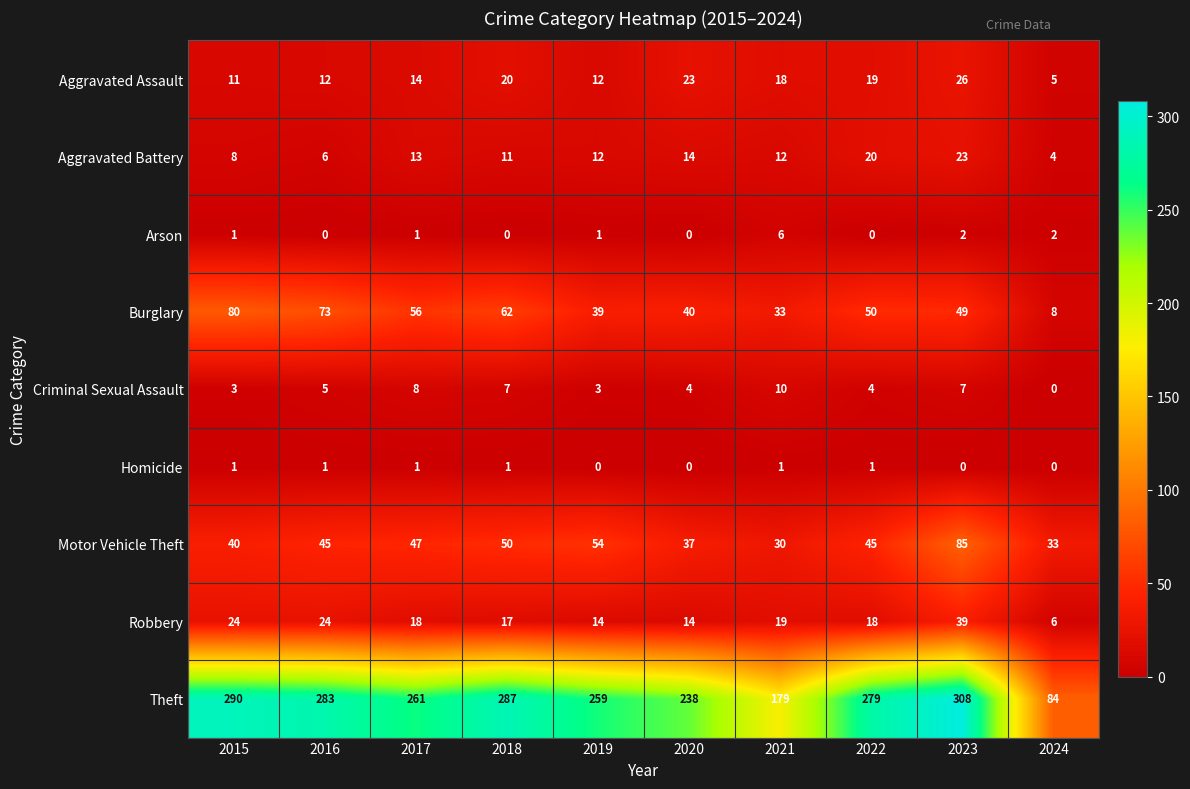

What is the approximate value of Theft at 2024, to the nearest 5?

85